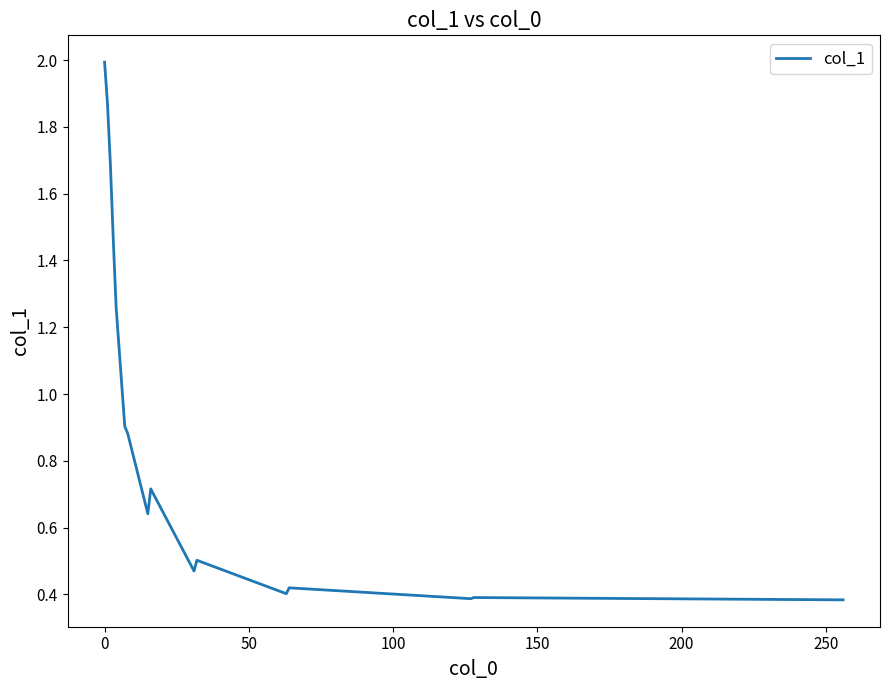

What is the difference between the maximum and minimum values?

1.6